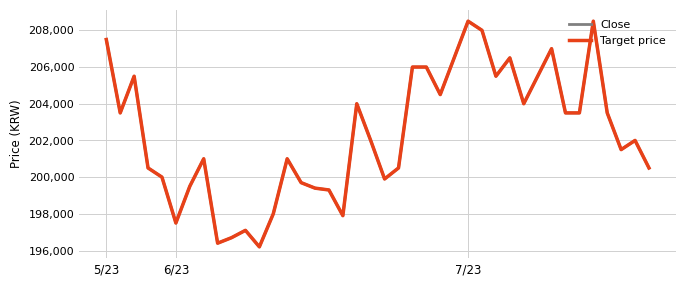

True or false: Target price and Close intersect in this chart.

False